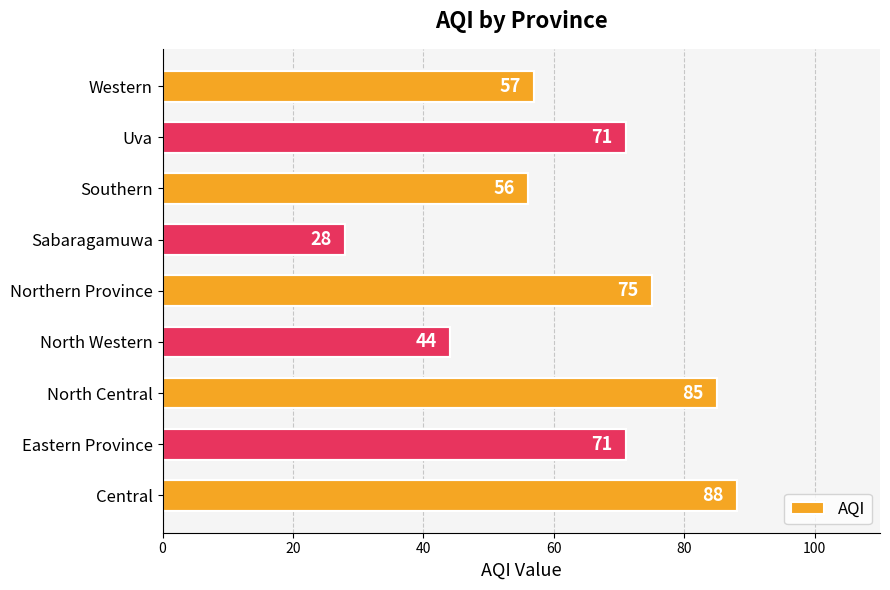

Which label corresponds to the smallest value in the chart?

Sabaragamuwa